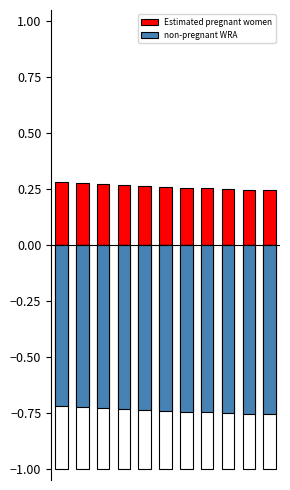

What value does the non-pregnant WRA series have at 6?

-0.7